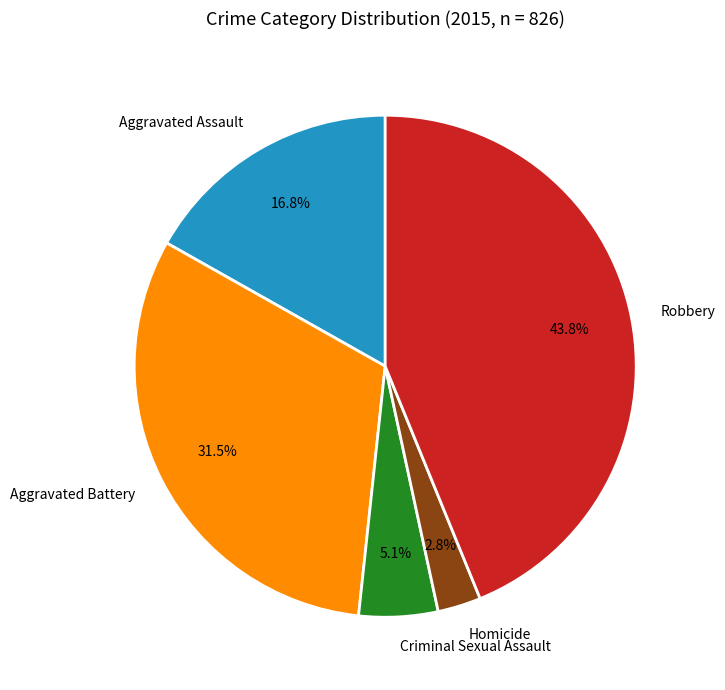

Rank the categories by value from lowest to highest.

Homicide, Criminal Sexual Assault, Aggravated Assault, Aggravated Battery, Robbery